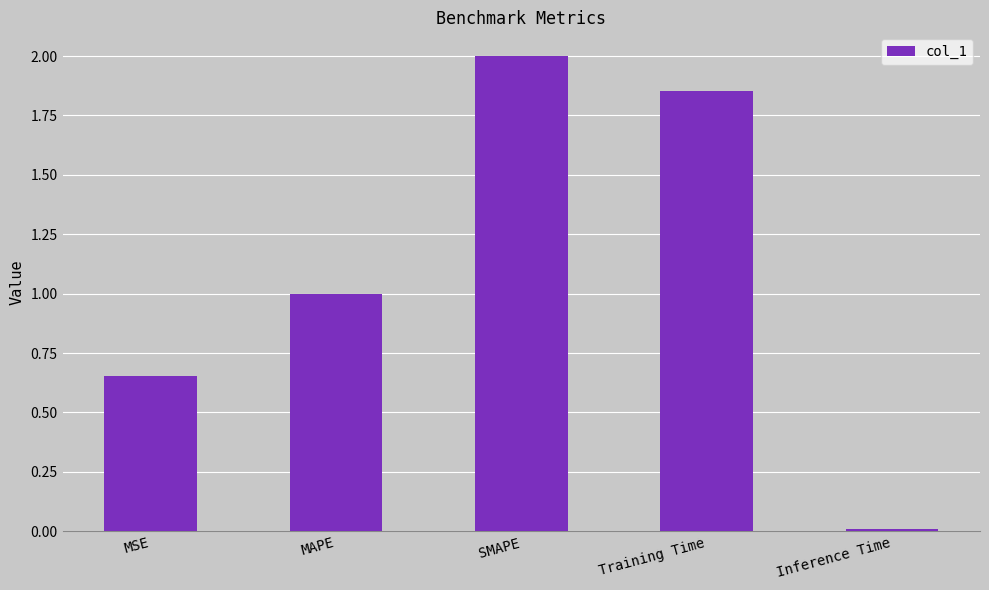

Rank the categories by value from highest to lowest.

SMAPE, Training Time, MAPE, MSE, Inference Time